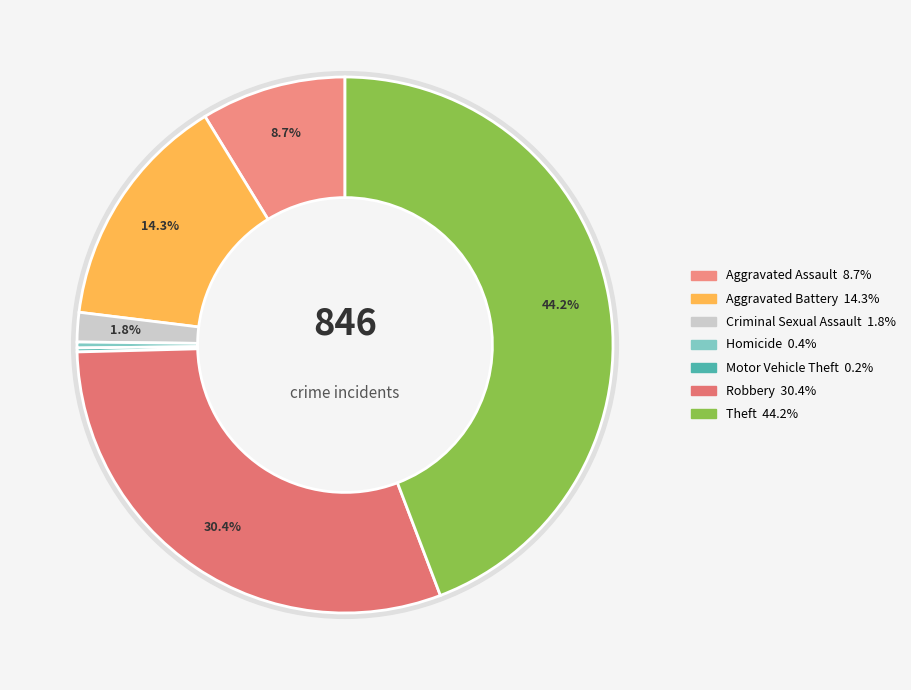

How many segments does this pie chart have?

7